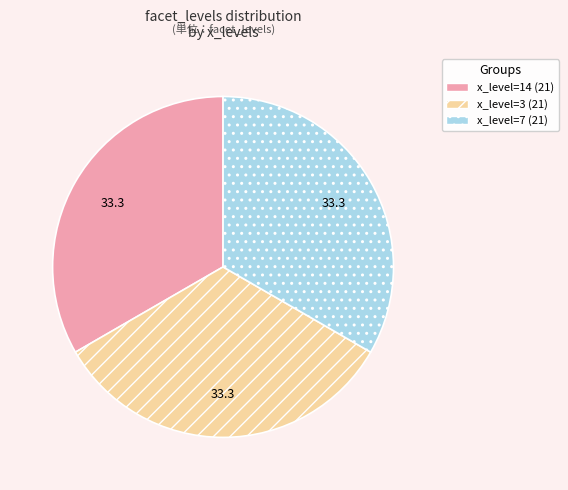

Is there a majority slice in this chart?

No